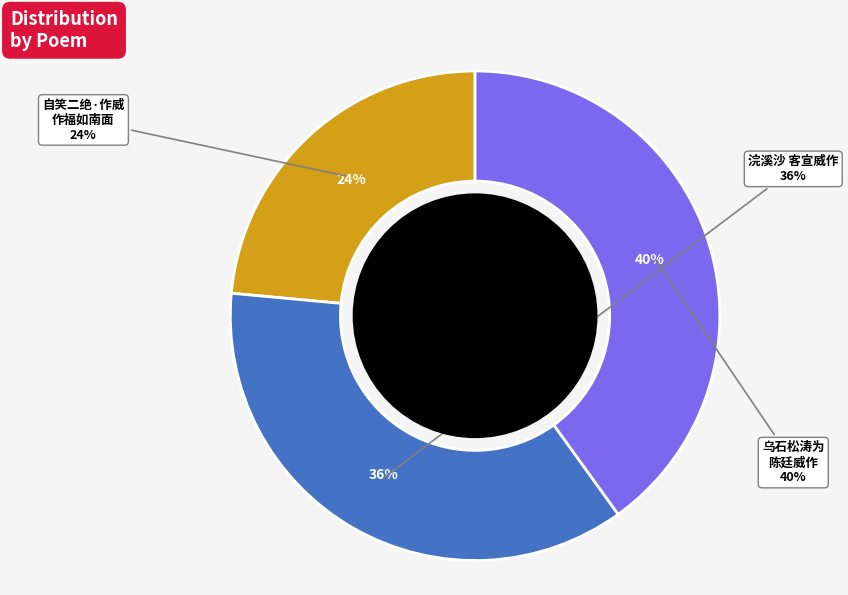

How many segments does this pie chart have?

3